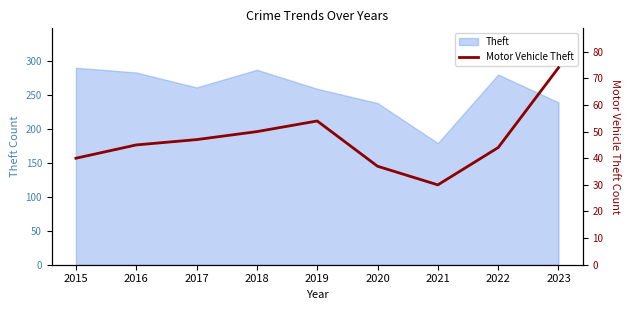

Which category has the lowest value across all series?

2021